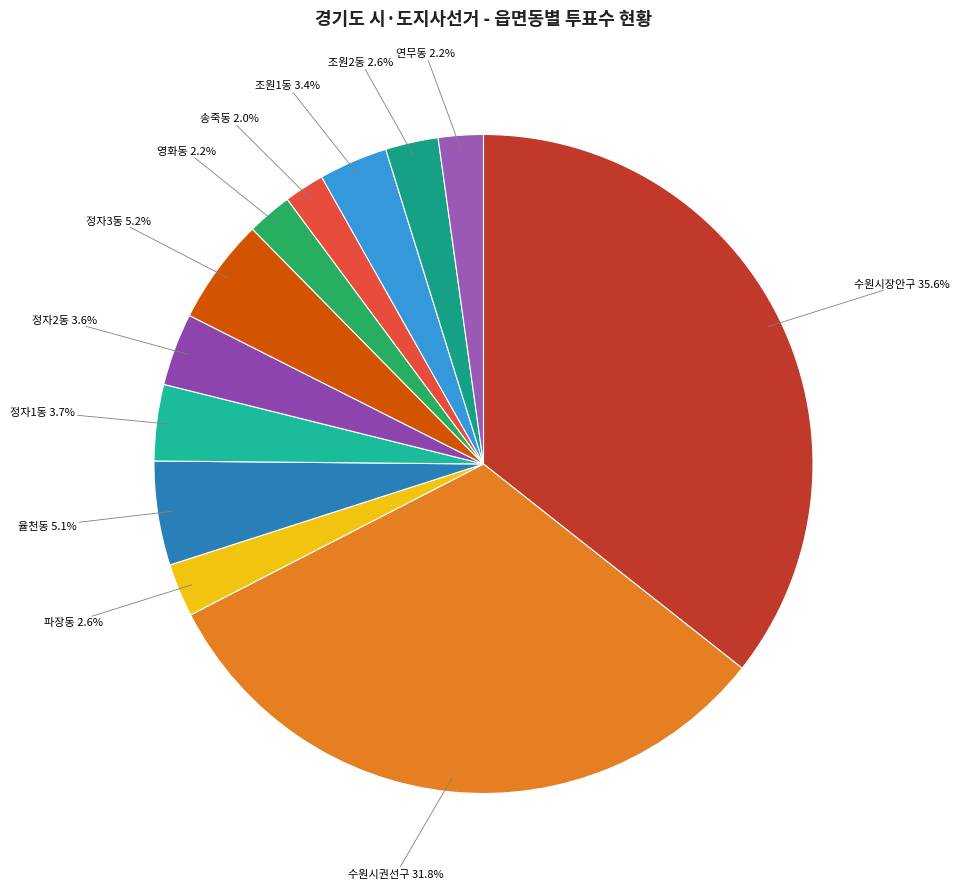

What is the total percentage of 정자2동 and 영화동?

5.8%